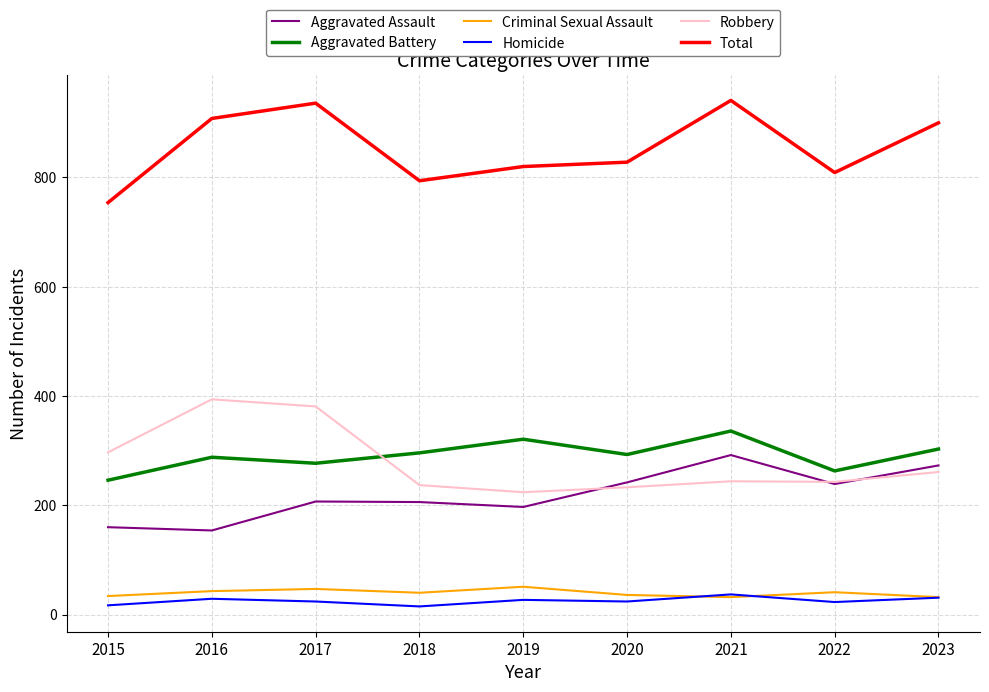

The Aggravated Battery series shows 246 at 2015. True or false?

True